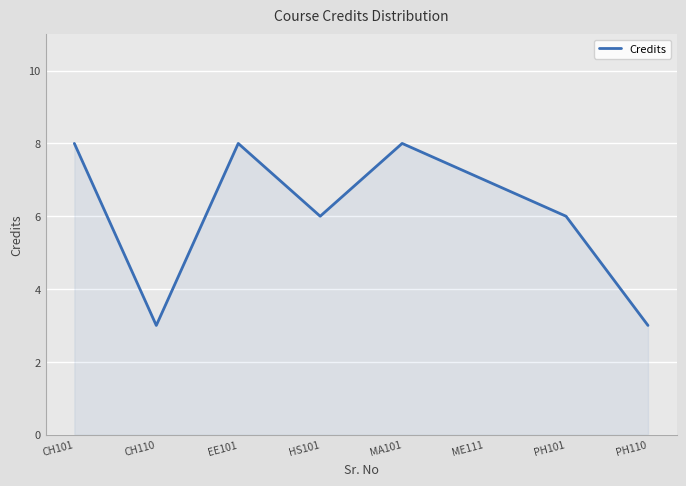

How many values are below 7?

4